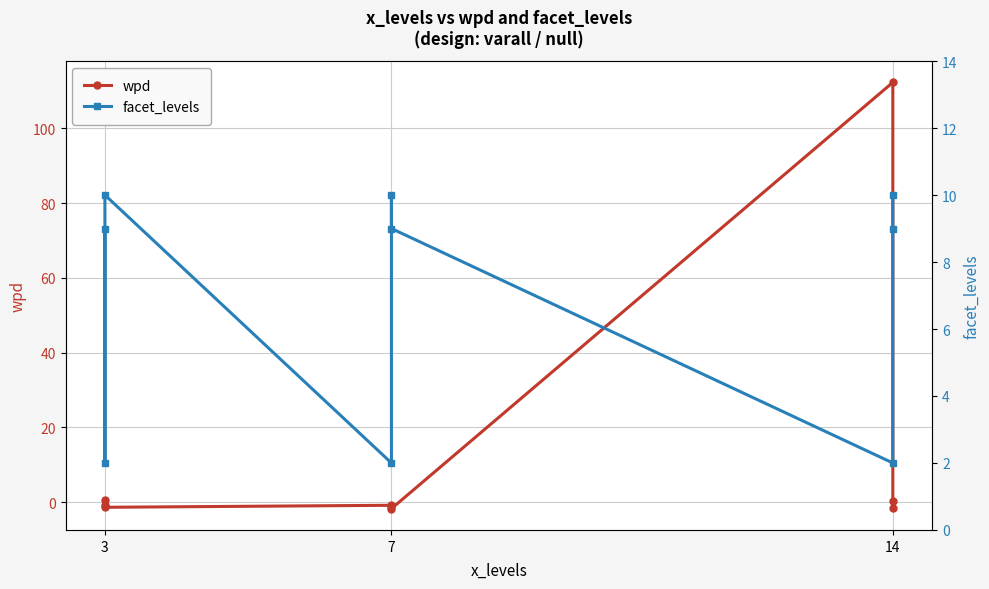

The facet_levels series shows 12.0 at 14. True or false?

False